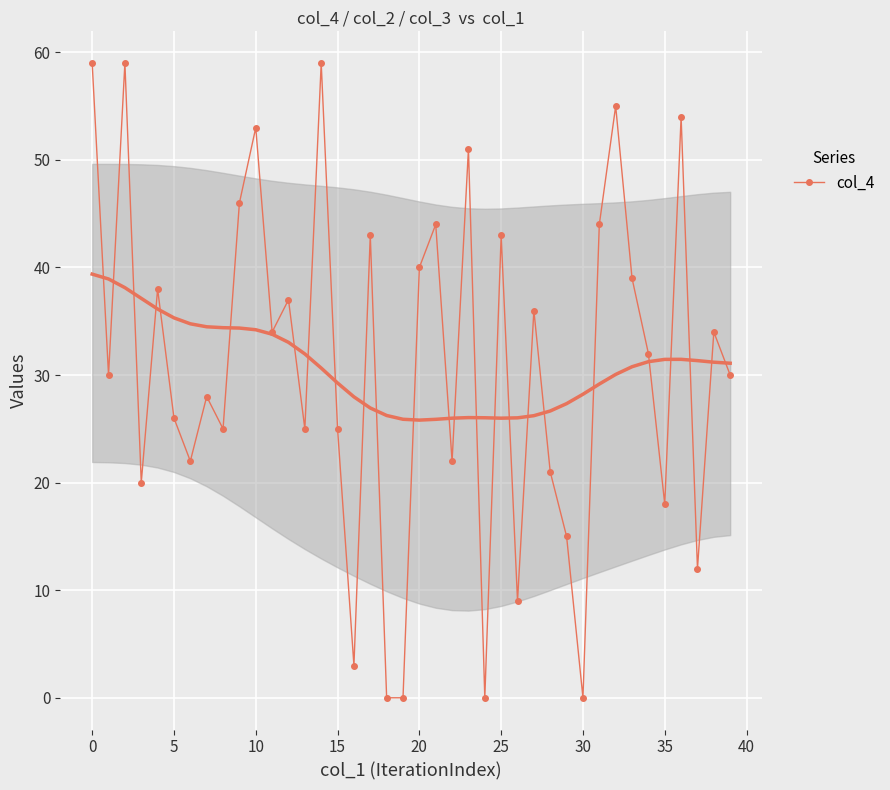

True or false: col_4 has more than 0 points higher than both neighbors.

True